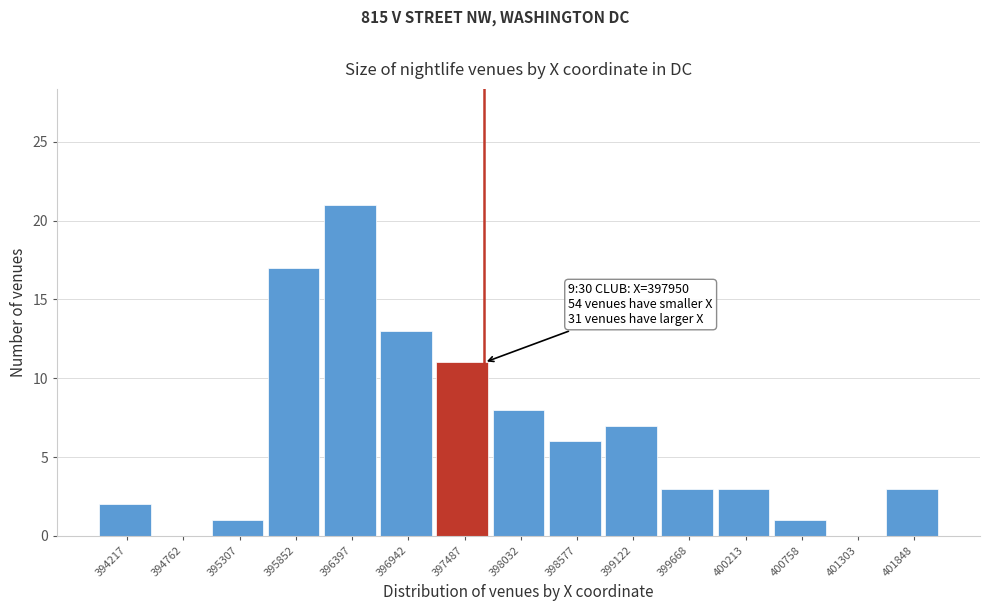

Reading left to right, extract all data points from this chart.

394217=2	394762=0	395307=1	395852=17	396397=21	396942=13	397487=11	398032=8	398577=6	399122=7	399668=3	400213=3	400758=1	401303=0	401848=3